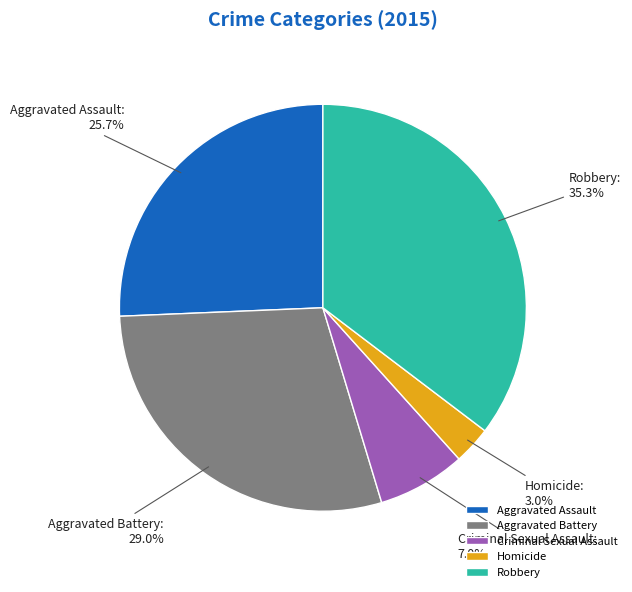

Combined, do Robbery and Criminal Sexual Assault account for over 50%?

No